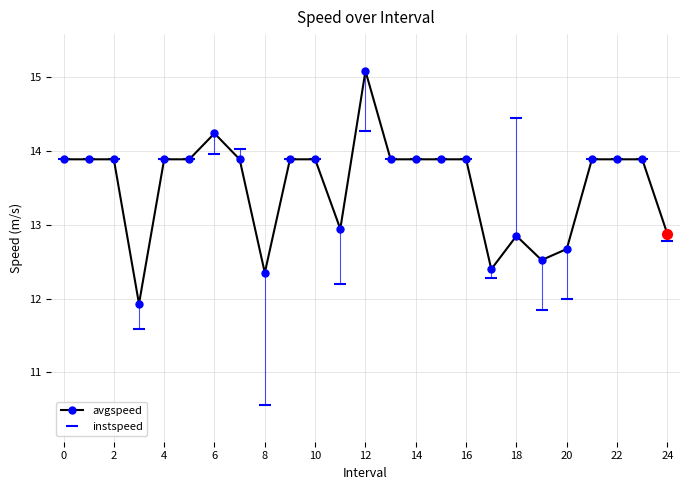

Reading left to right, transcribe all the data shown in this chart.

avgspeed: 13.9	13.9	13.9	11.9	13.9	13.9	14.2	13.9	12.4	13.9	13.9	12.9	15.1	13.9	13.9	13.9	13.9	12.4	12.9	12.5	12.7	13.9	13.9	13.9	12.9
instspeed: 13.9	13.9	13.9	11.6	13.9	13.9	14.0	14.0	10.6	13.9	13.9	12.2	14.3	13.9	13.9	13.9	13.9	12.3	14.5	11.8	12.0	13.9	13.9	13.9	12.8